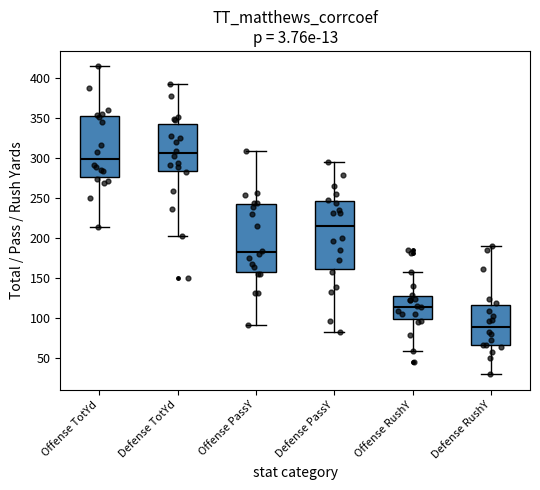

Where does the upper whisker of the box for Offense RushY end on the y-axis? The values are not printed on the chart, so give them approximately, as read against the axis.

160